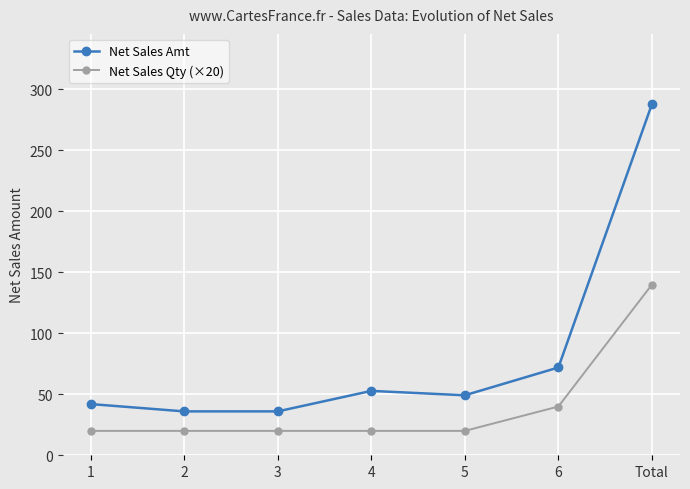

What is the sum of the Net Sales Amt values at 2 and 4?

88.8